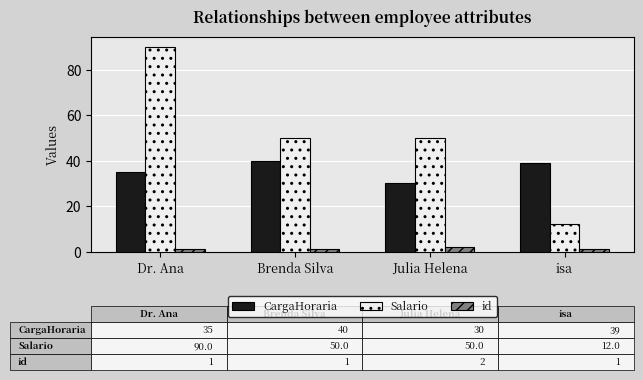

Which series has the widest spread of values?

Salario